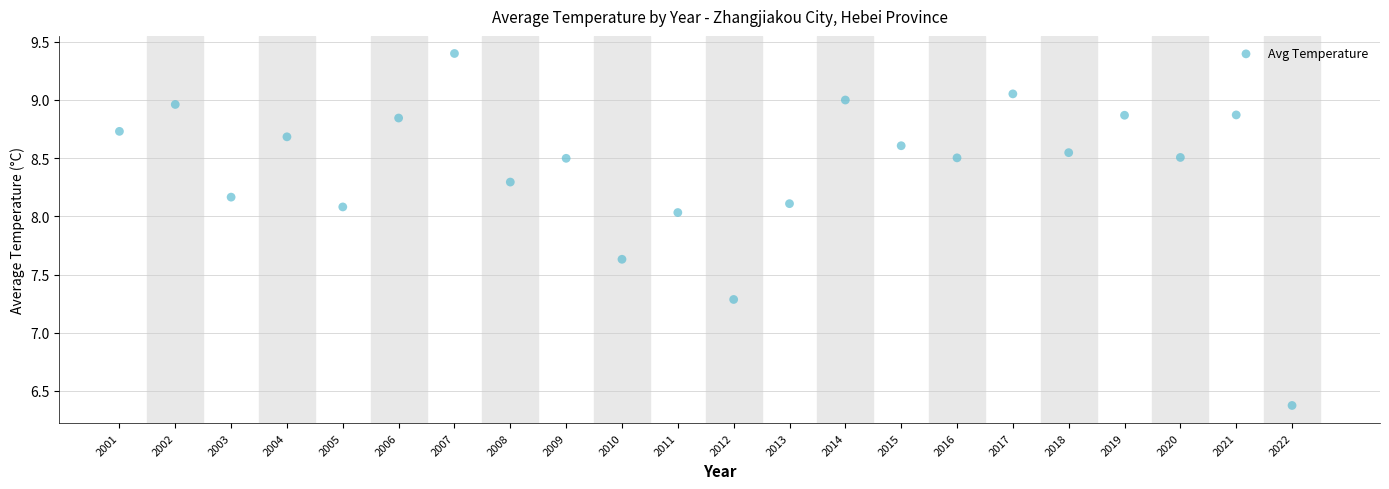

What Y value in the scatter plot is closest to 7?

7.3